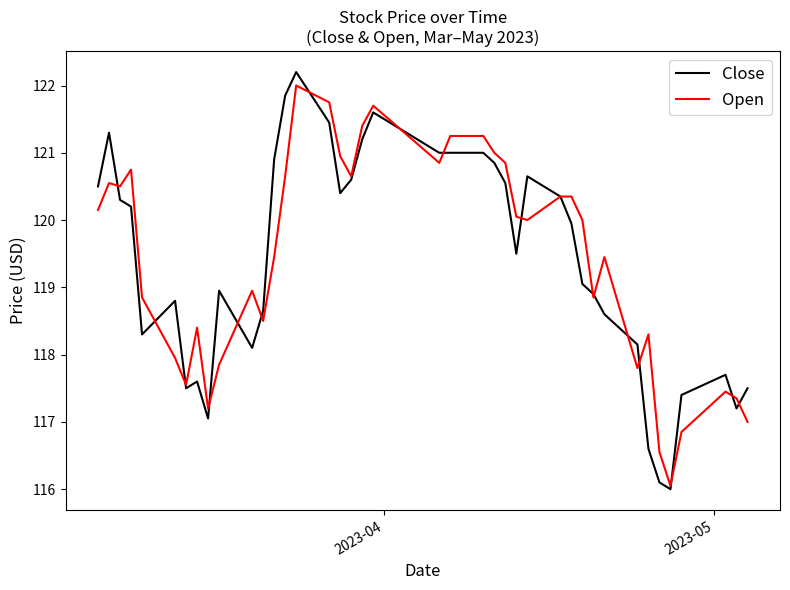

What is the smallest value displayed?

116.0